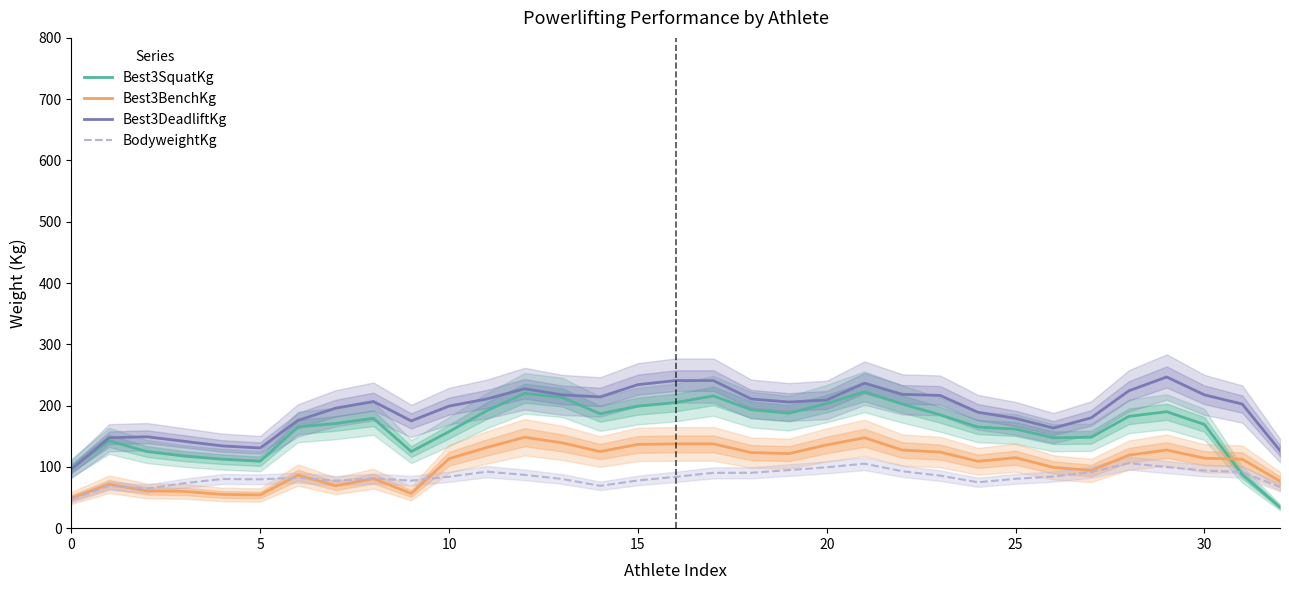

Count the number of data series in this chart.

4